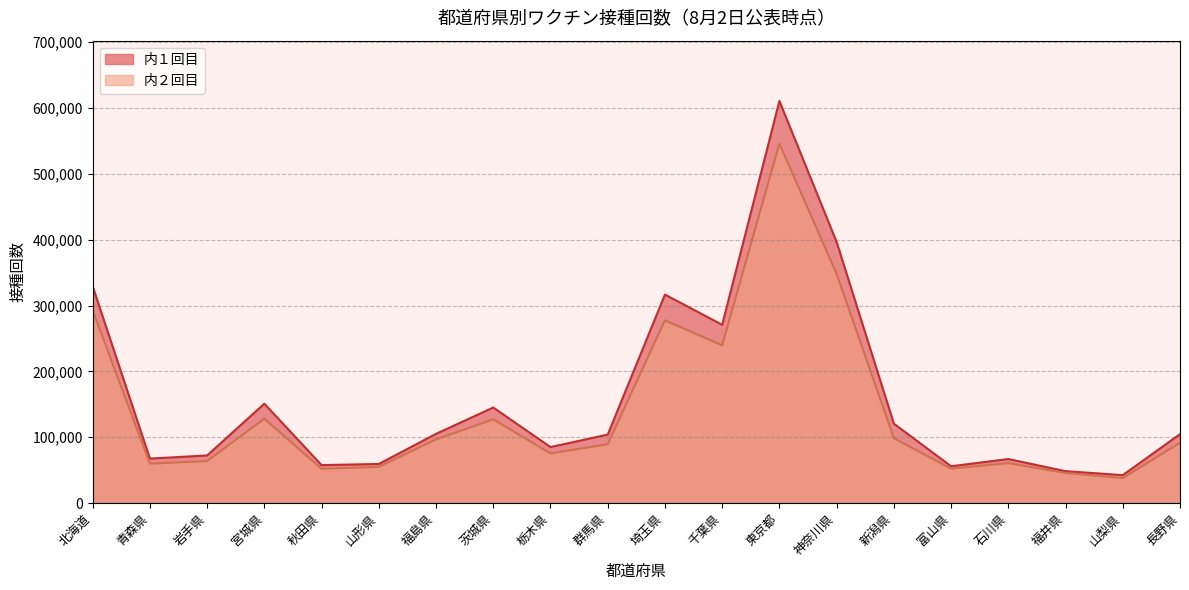

Reading right to left, extract all data points from this chart.

内２回目: 長野県=91606	山梨県=38081	福井県=45831	石川県=60847	富山県=52314	新潟県=98712	神奈川県=348055	東京都=545945	千葉県=239619	埼玉県=277556	群馬県=89498	栃木県=75566	茨城県=127183	福島県=96909	山形県=55047	秋田県=52185	宮城県=128246	岩手県=63902	青森県=59963	北海道=292889
内１回目: 長野県=104803	山梨県=42589	福井県=48565	石川県=66996	富山県=56053	新潟県=120665	神奈川県=396406	東京都=610484	千葉県=270761	埼玉県=316629	群馬県=104105	栃木県=85170	茨城県=145190	福島県=105214	山形県=59511	秋田県=57783	宮城県=151012	岩手県=72438	青森県=67672	北海道=329121